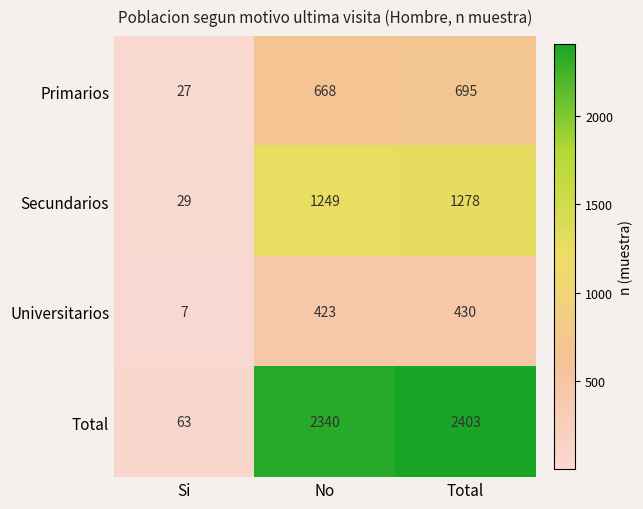

Where is Universitarios nearest to the value 218?

No